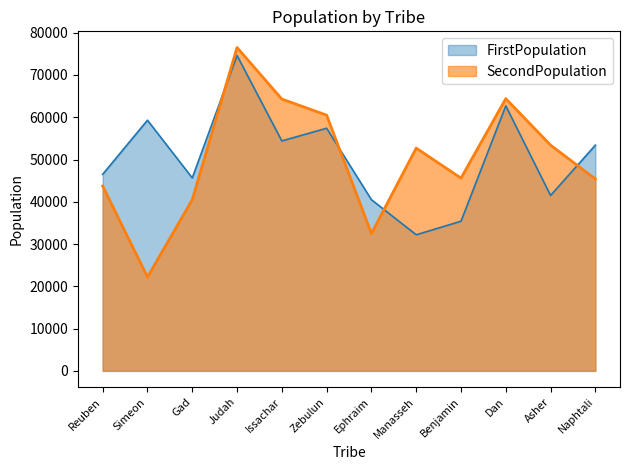

What is the maximum value shown in the chart?

76500